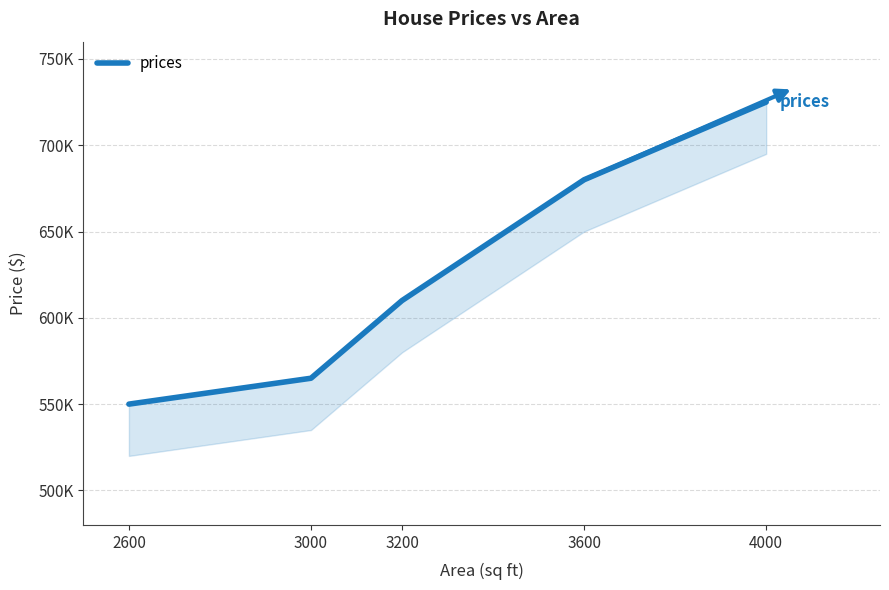

The chart shows a value of 610000 at 3200. True or false?

True